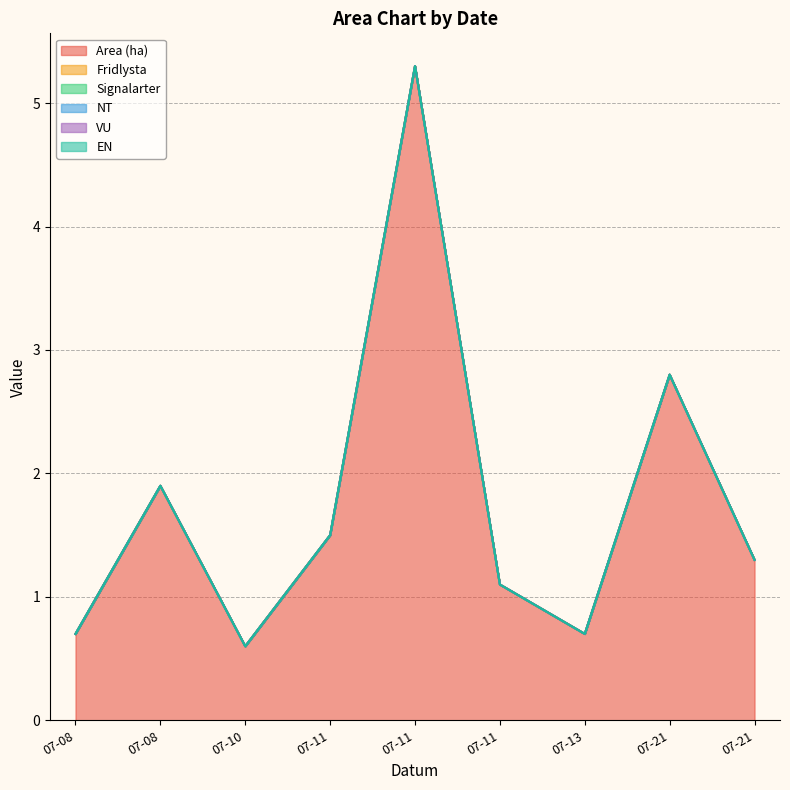

Between 2023-07-10 and 2023-07-11, which series saw the biggest shift?

Area (ha)